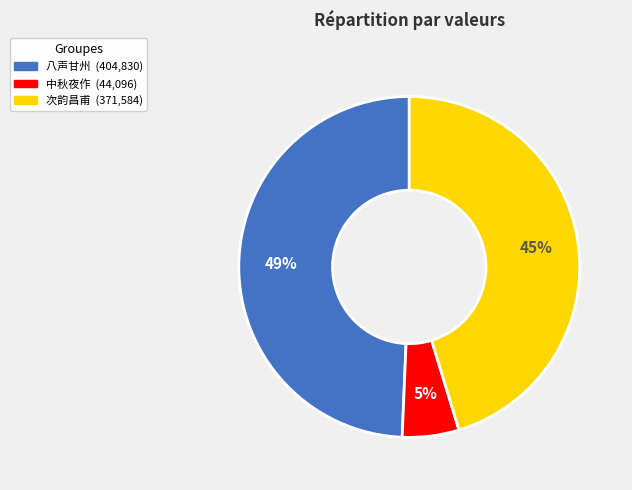

Does any single category account for the majority?

No